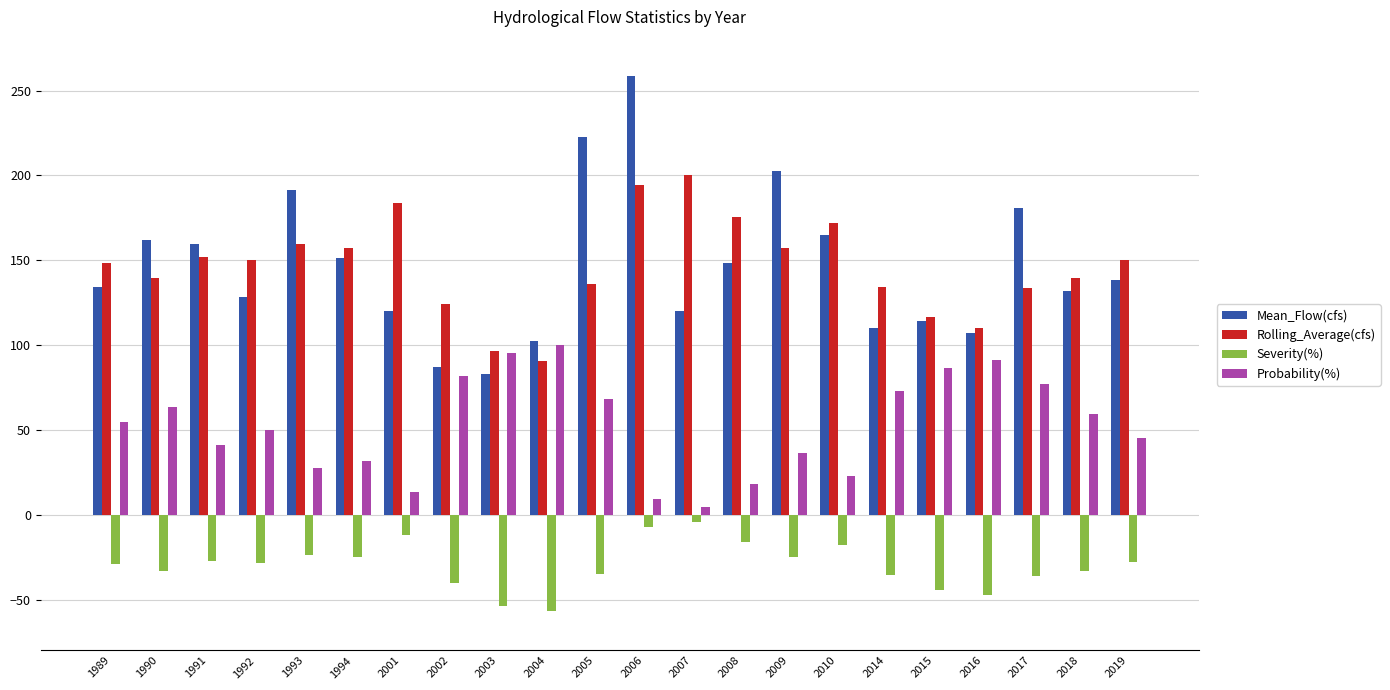

Which category has the highest value across all series?

2006